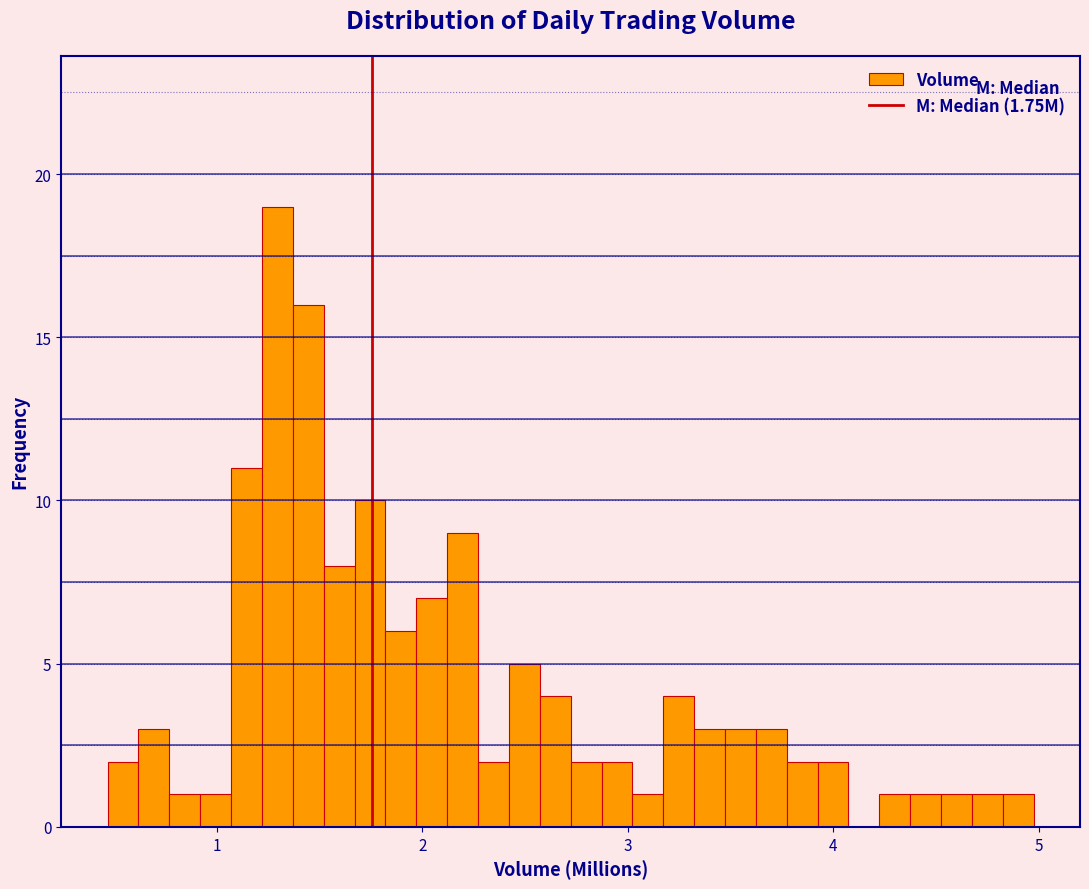

Around what value on the x-axis is the tallest bar? Give the approximate position of its centre, as read against the axis.

1.3